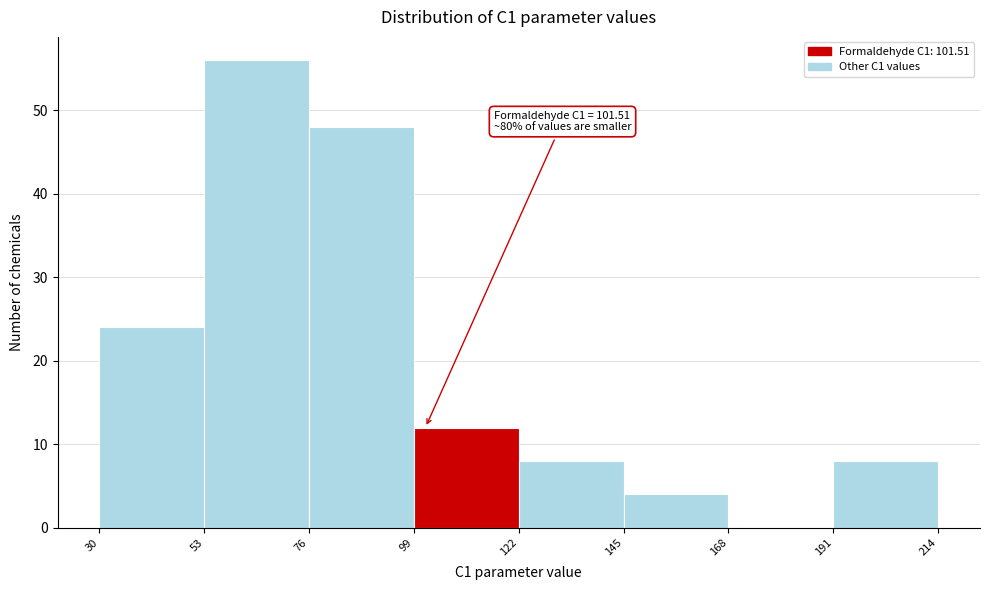

Over which range of the x-axis is the bar tallest?

53 to 76